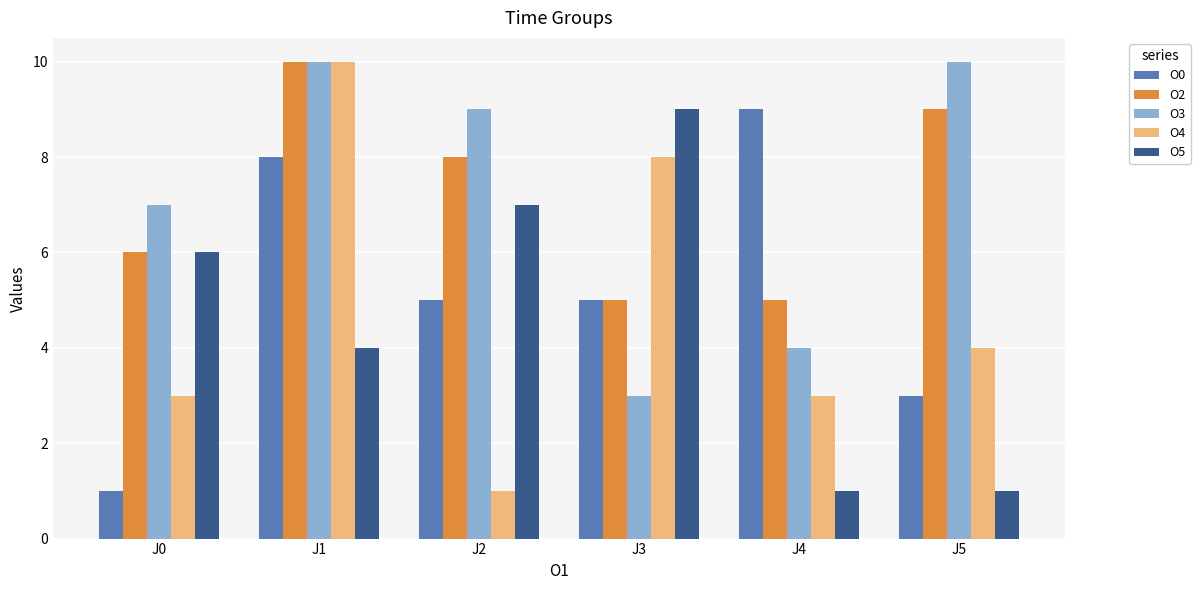

What is the spread (max minus min) of values at J1?

6